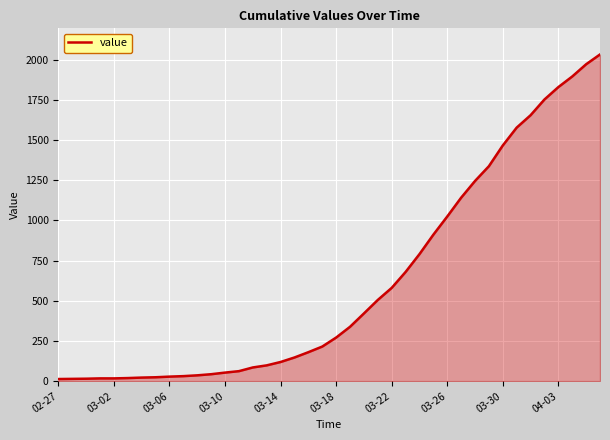

What is the difference between the maximum and minimum values?

2019